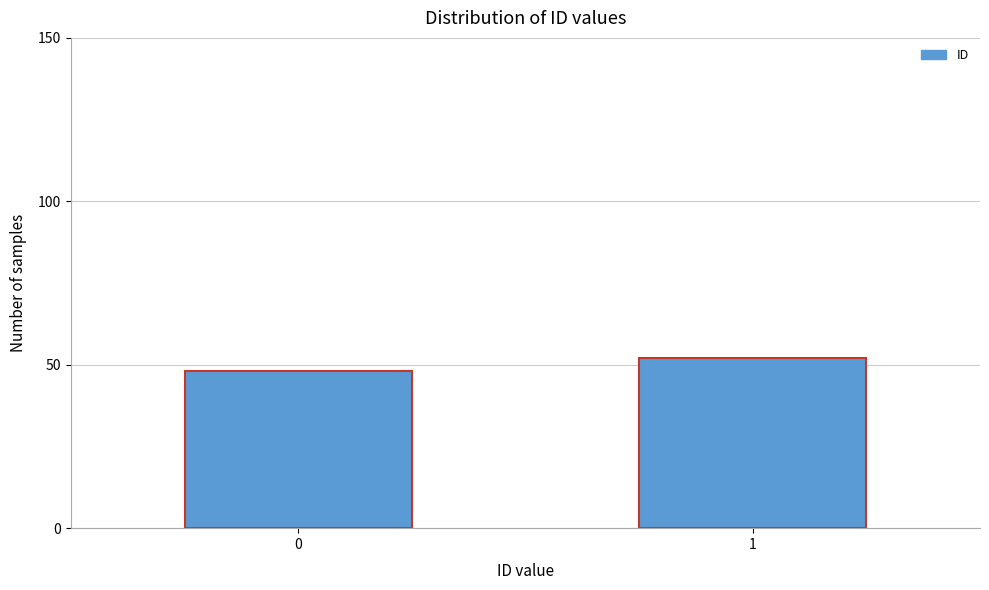

Reading right to left, what are all the values shown in this chart?

52	48